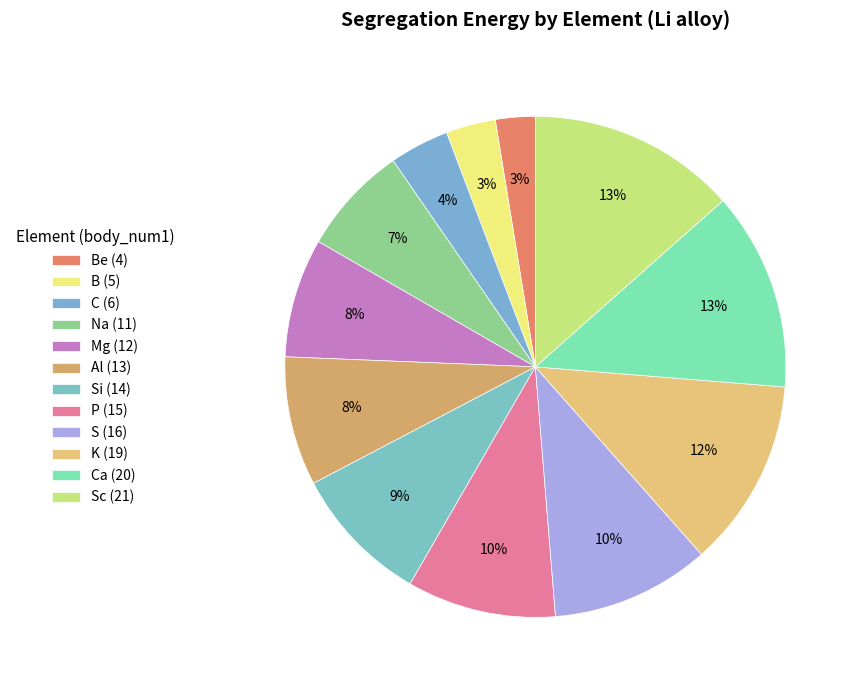

Does any single category account for the majority?

No